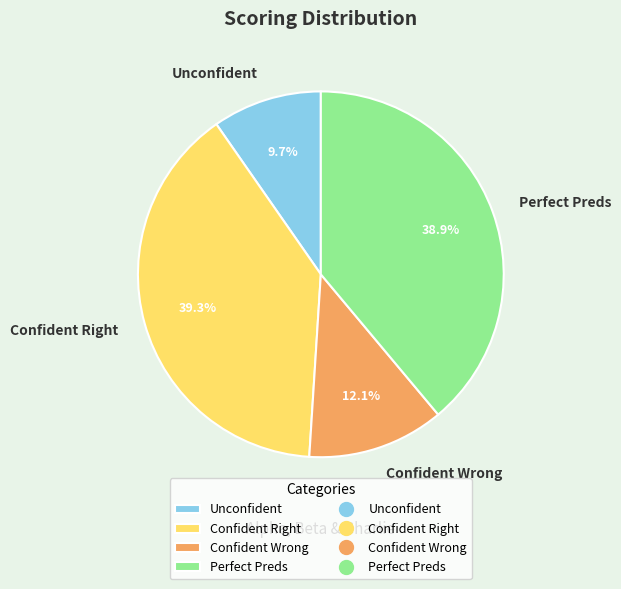

What portion of the pie excludes Unconfident?

90.3%